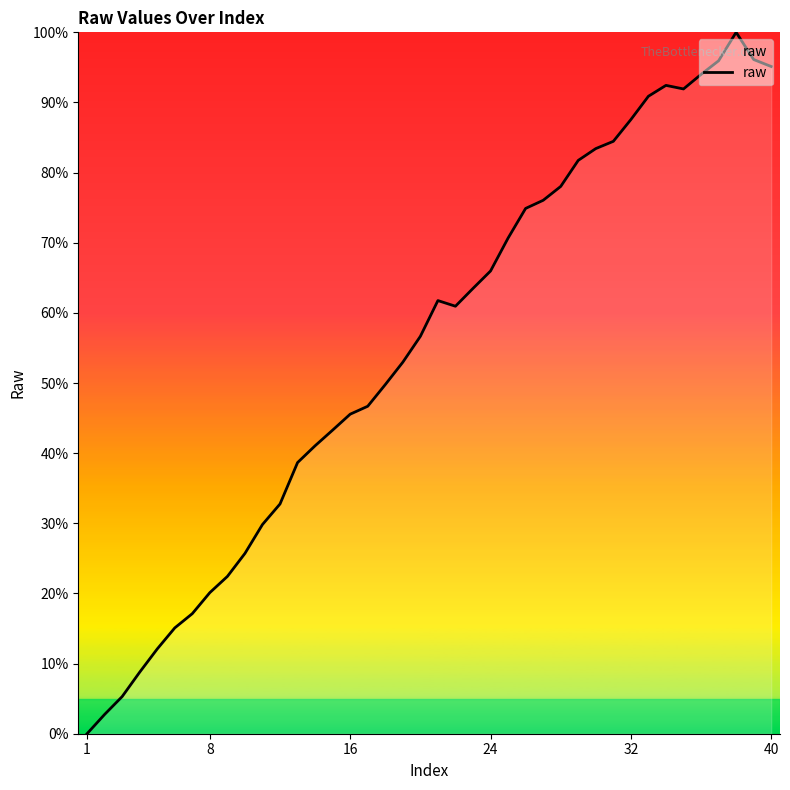

What is the greatest value displayed?

100.0